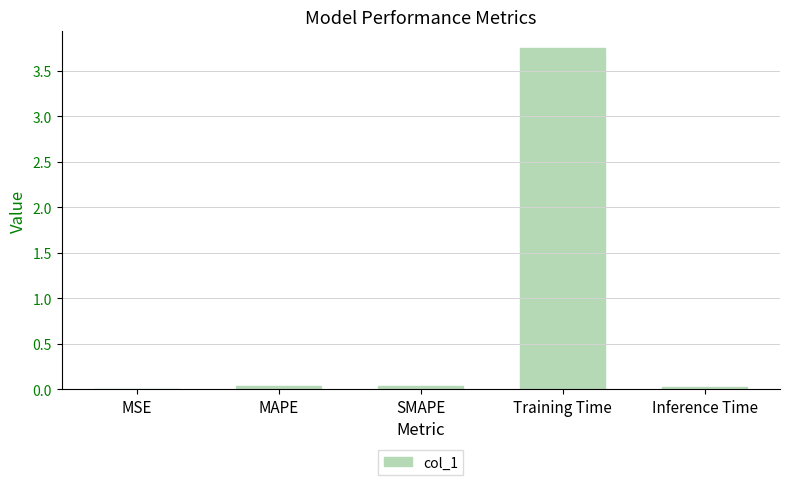

The chart shows a value of 0.0 at Inference Time. True or false?

True